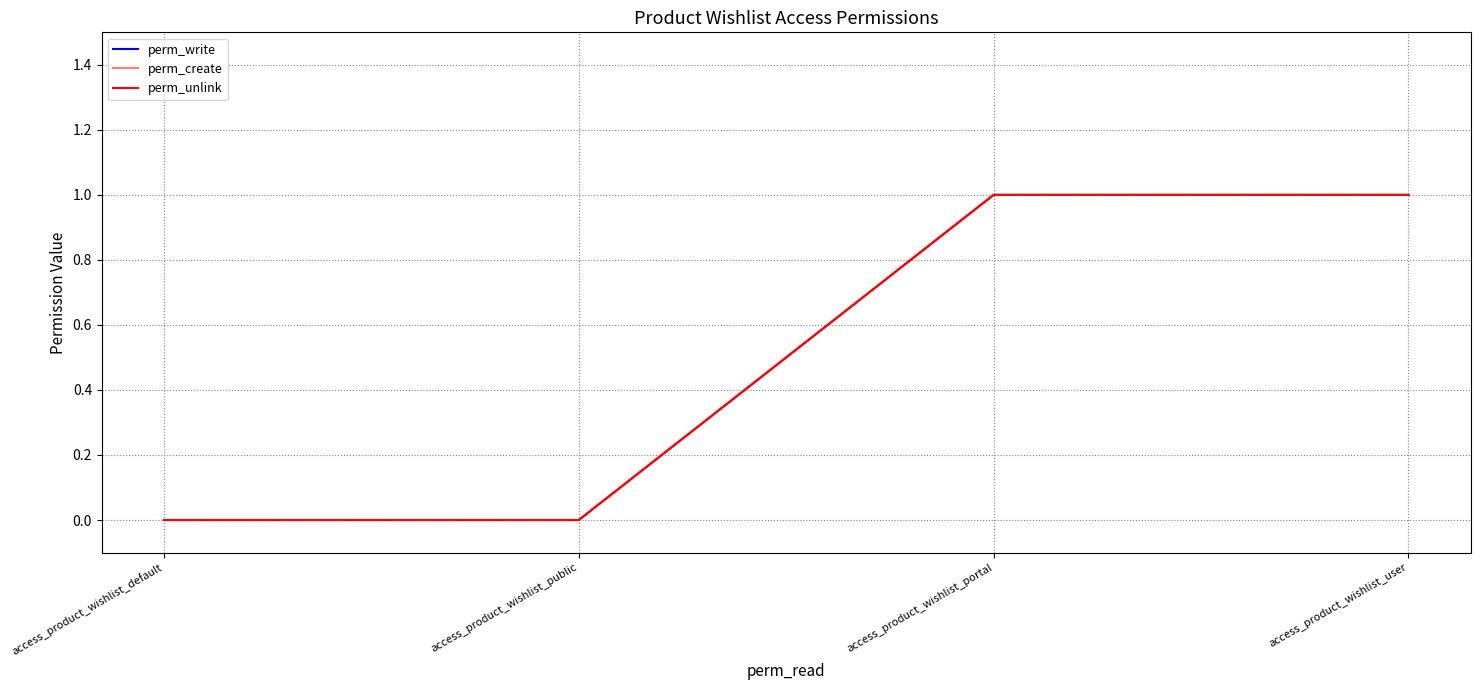

At access_product_wishlist_portal, list the series in order from largest to smallest.

perm_write, perm_create, perm_unlink